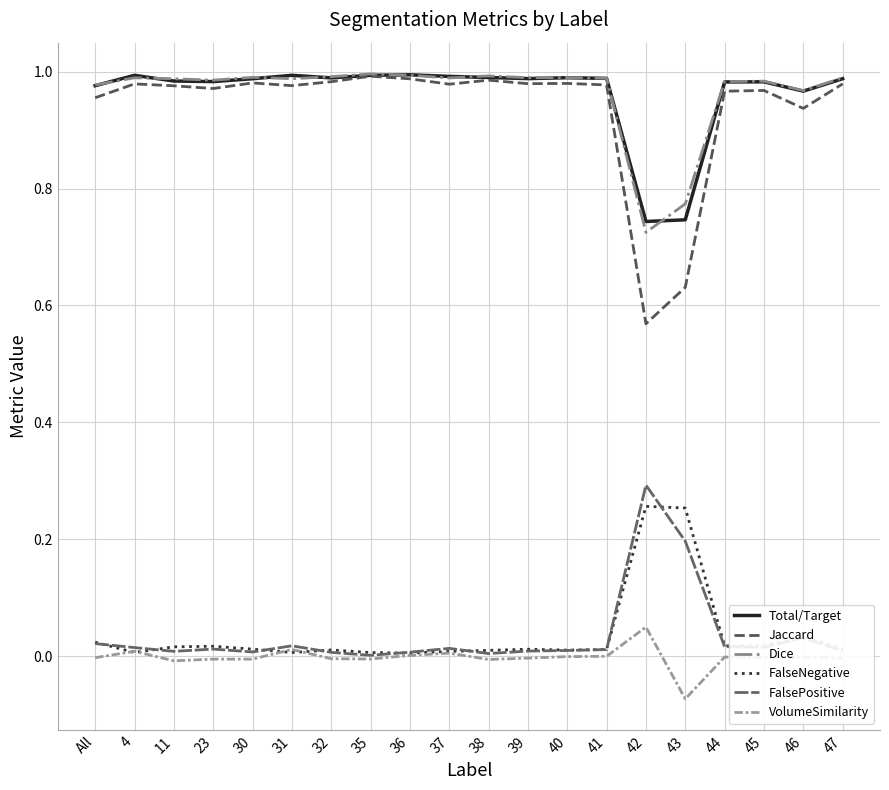

The value of FalsePositive at 11 is 0.0. True or false?

True